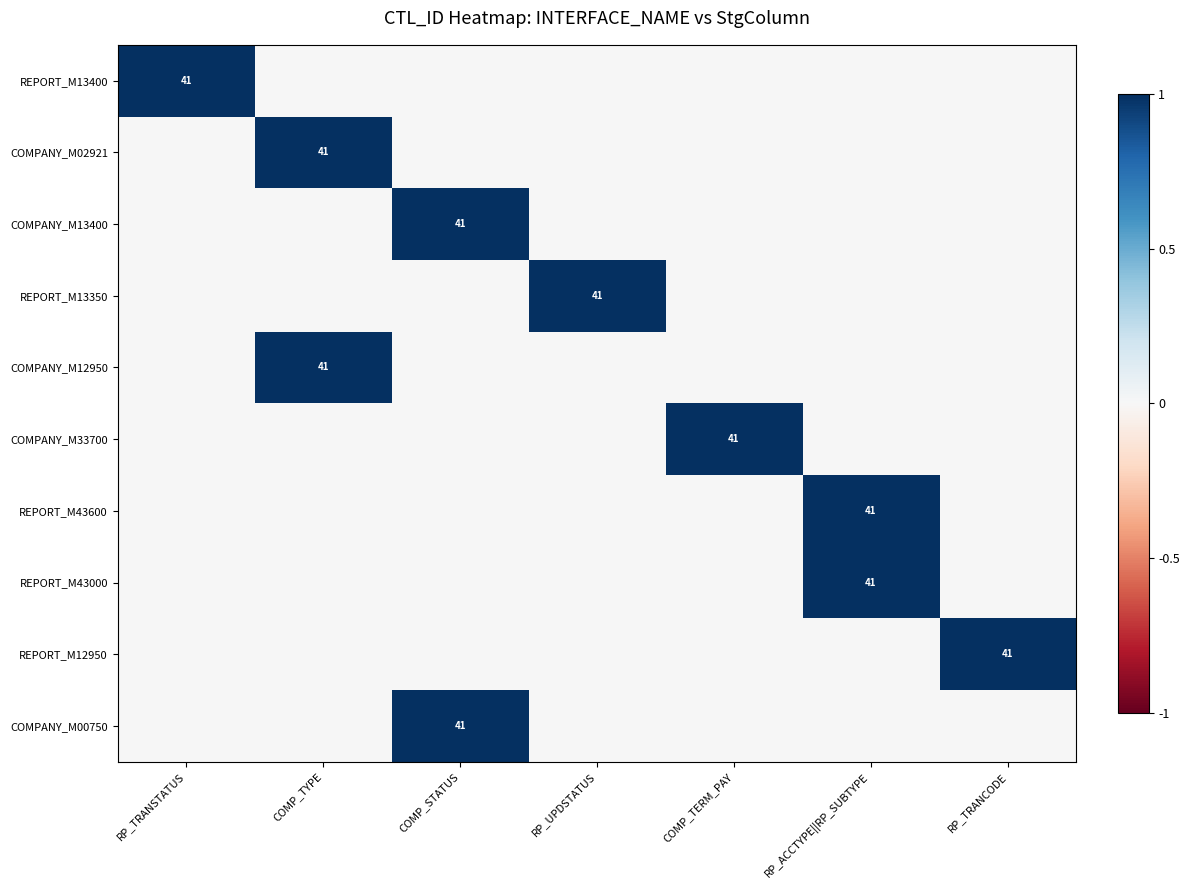

Count the number of data series in this chart.

10